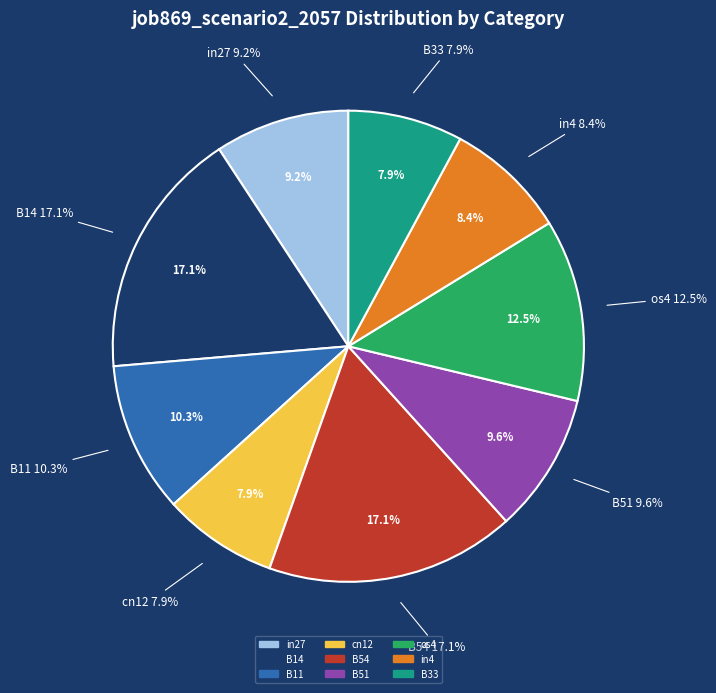

What is the total percentage of B33 and B11?

18.2%